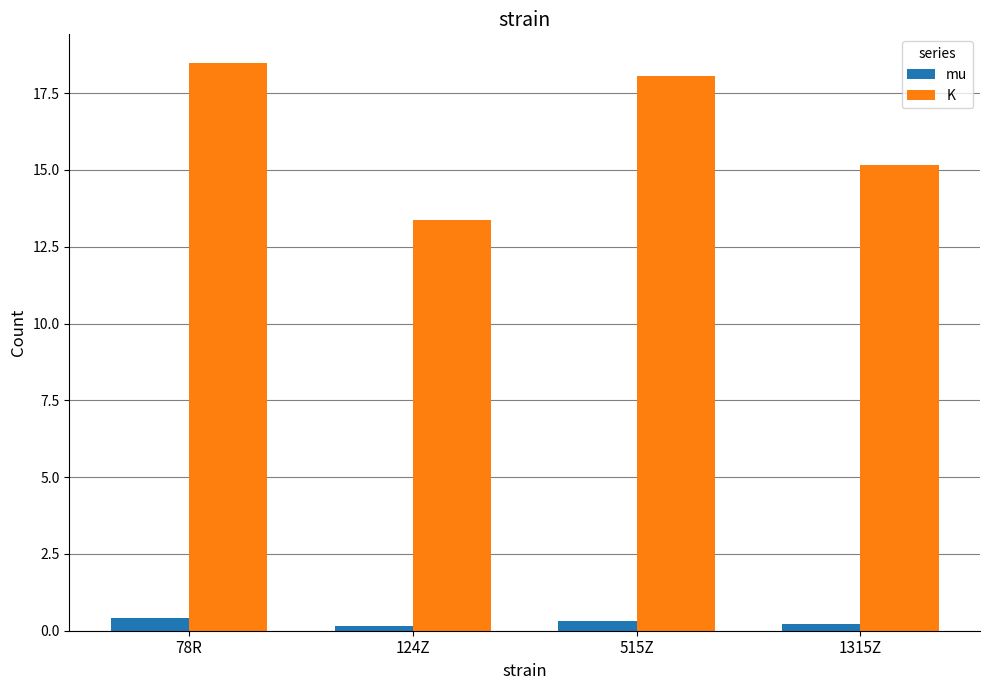

How many bars are there in each group?

2